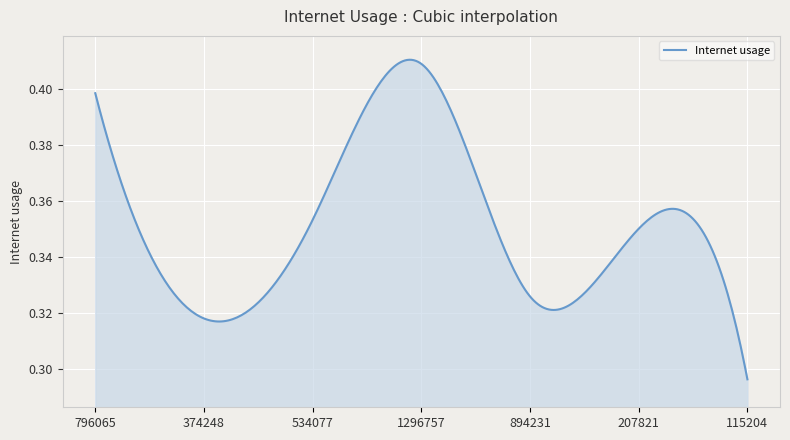

At which label is the value closest to 0?

115204